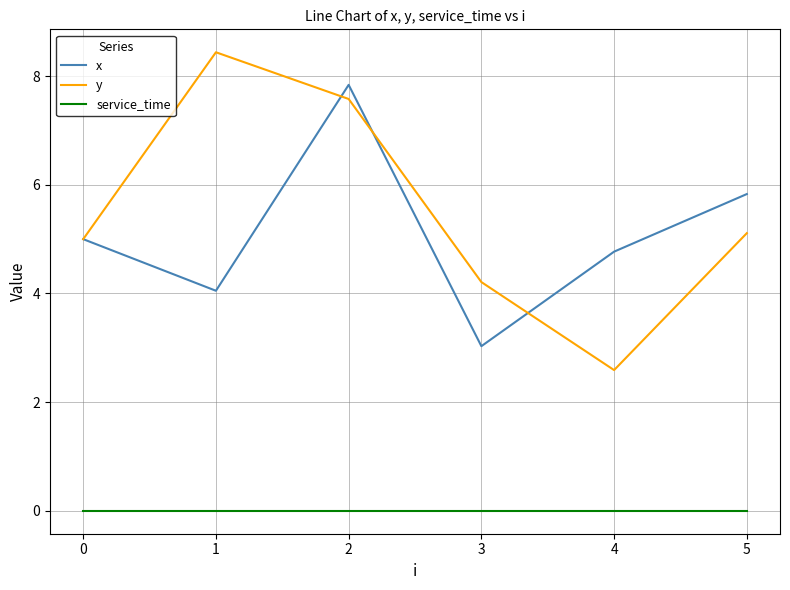

True or false: service_time and y intersect in this chart.

False